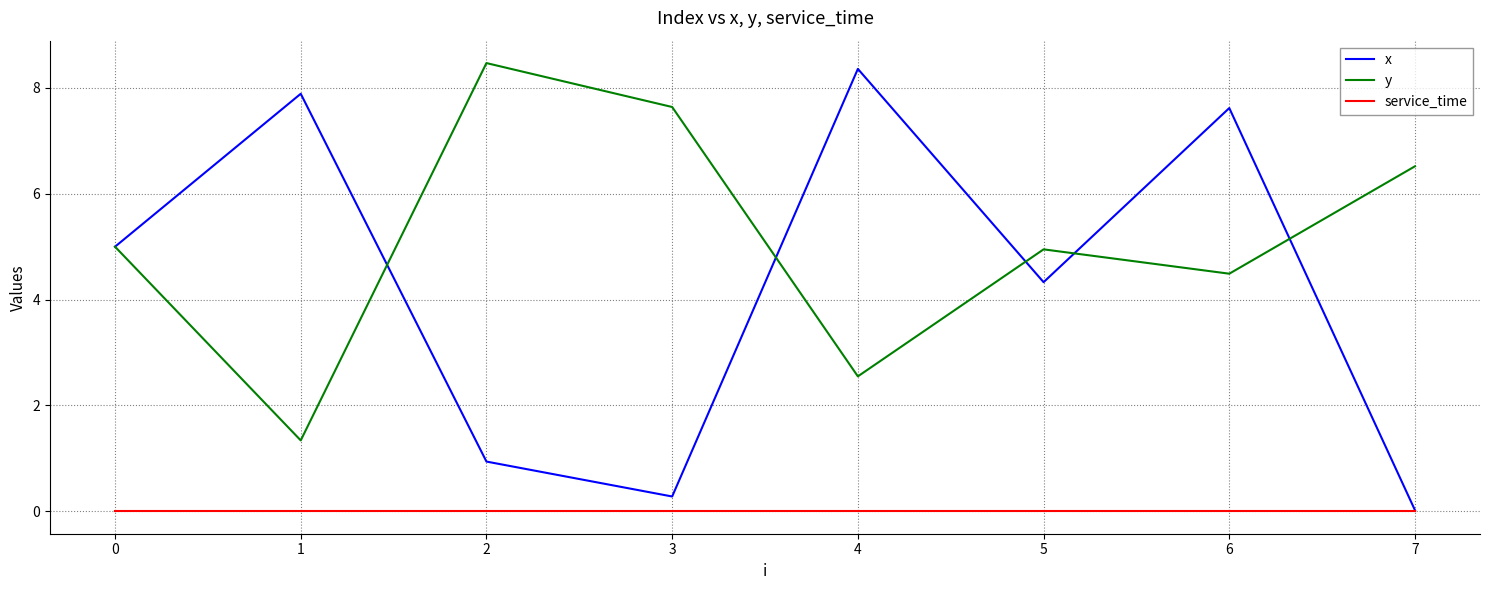

In x, how many points are higher than both neighbors (excluding endpoints)?

3